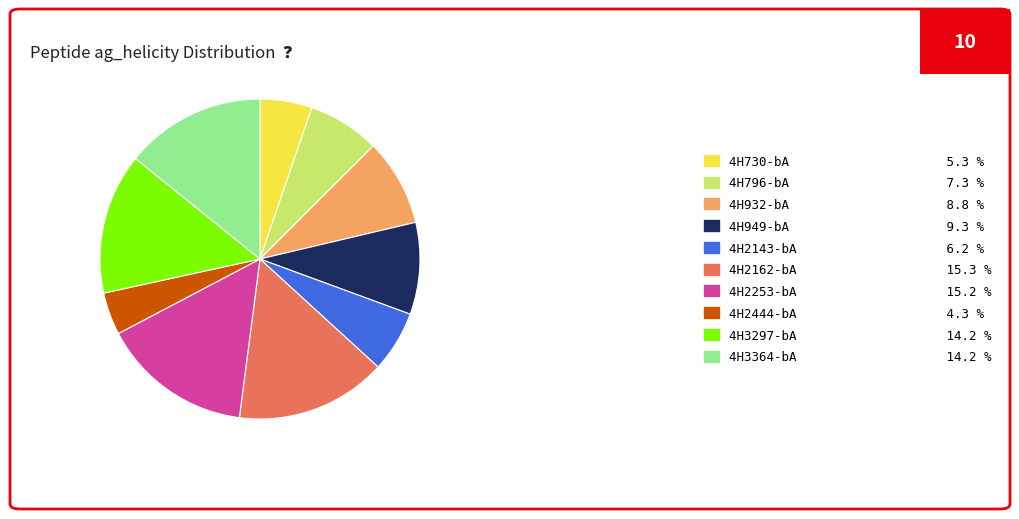

Is it true that 4H3364-bA is 6% of the pie?

False